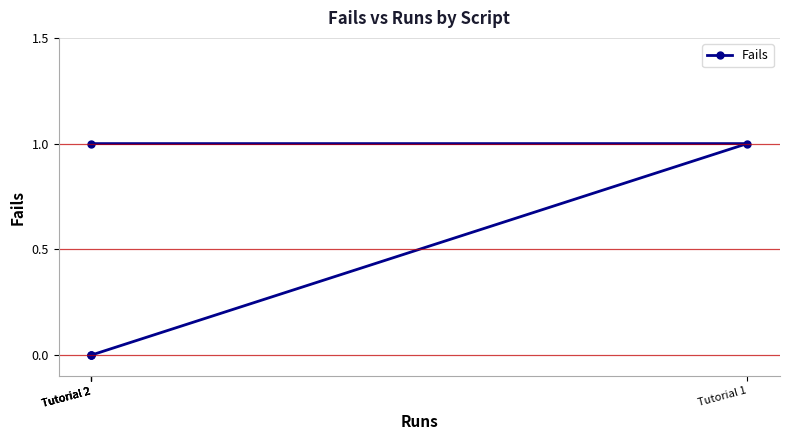

What is the difference between the second highest and second lowest values?

1